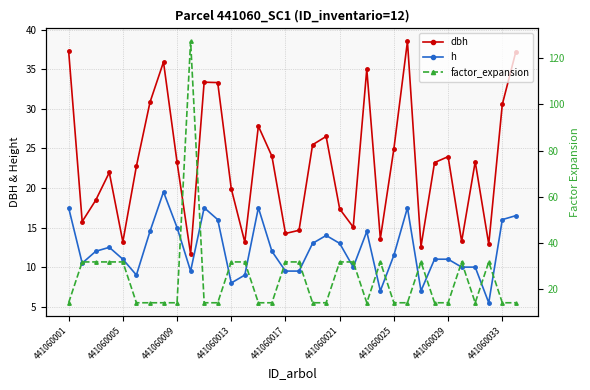

True or false: dbh and h intersect in this chart.

False